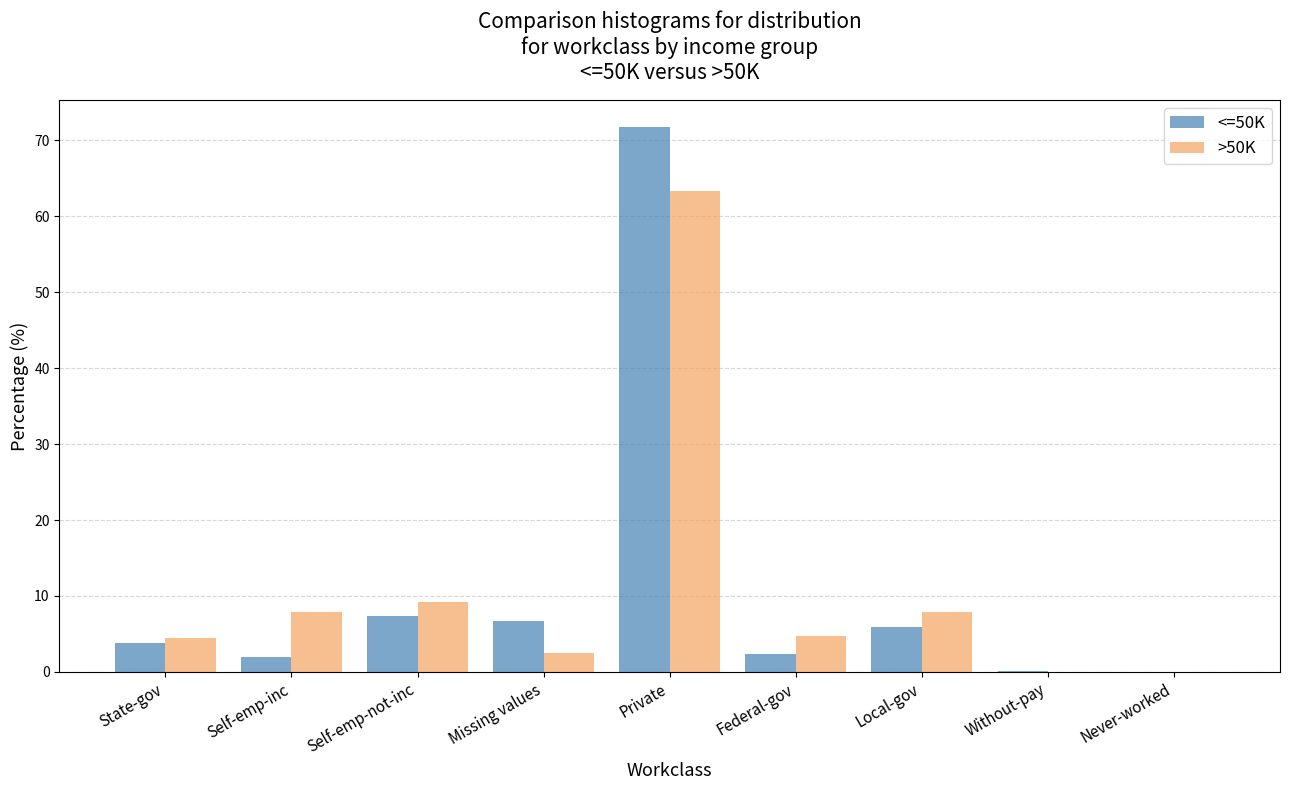

Is it true that >50K equals 13.4 at Self-emp-not-inc?

False